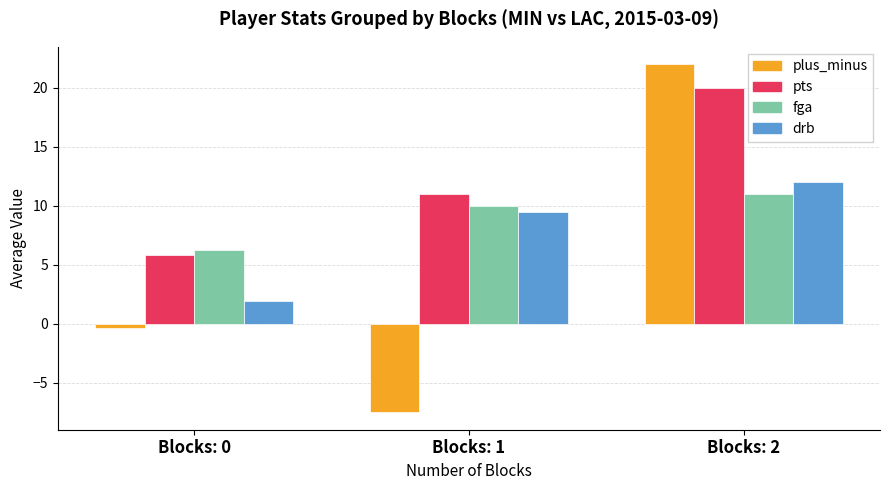

How many values in the fga series are below 10?

1